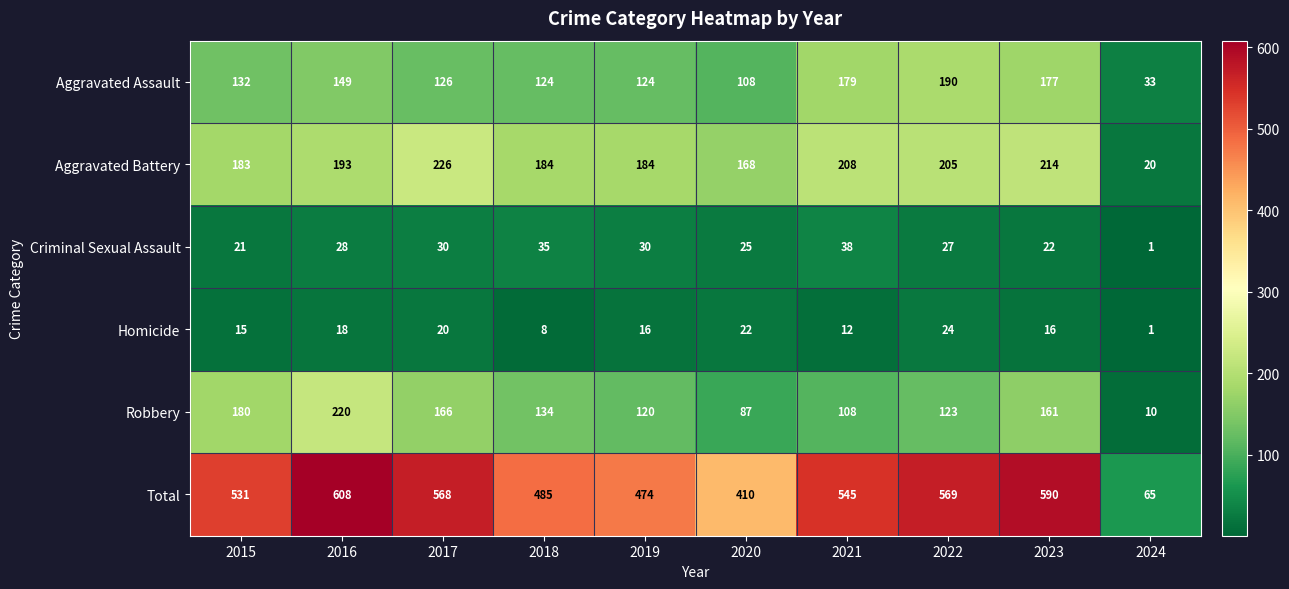

Which series changed the most between 2019 and 2020?

Total